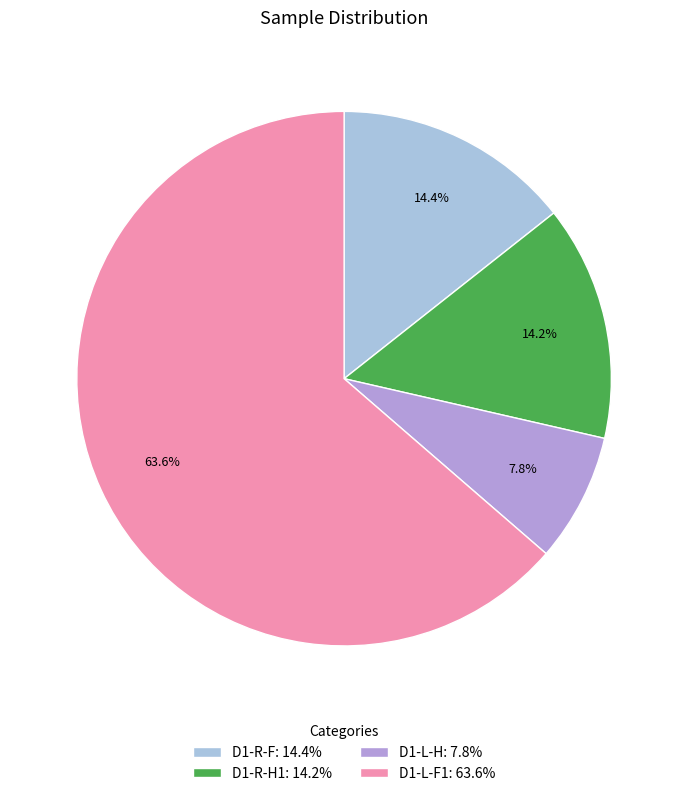

True or false: D1-L-H accounts for 1% of the total.

False